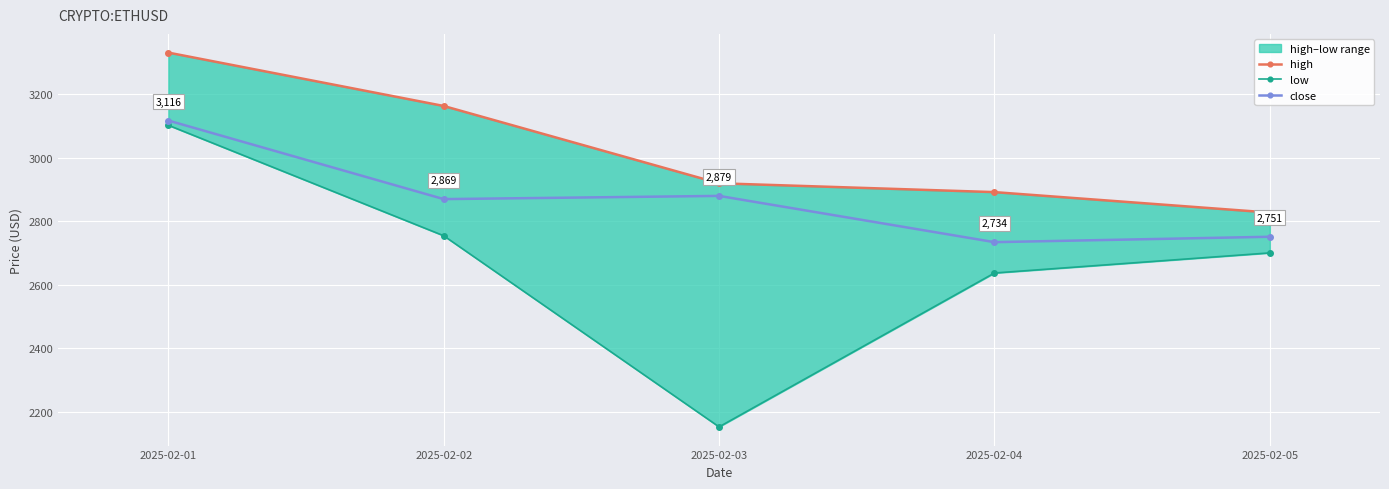

What is the sum of the close values at 2025-02-03 and 2025-02-05?

5630.0